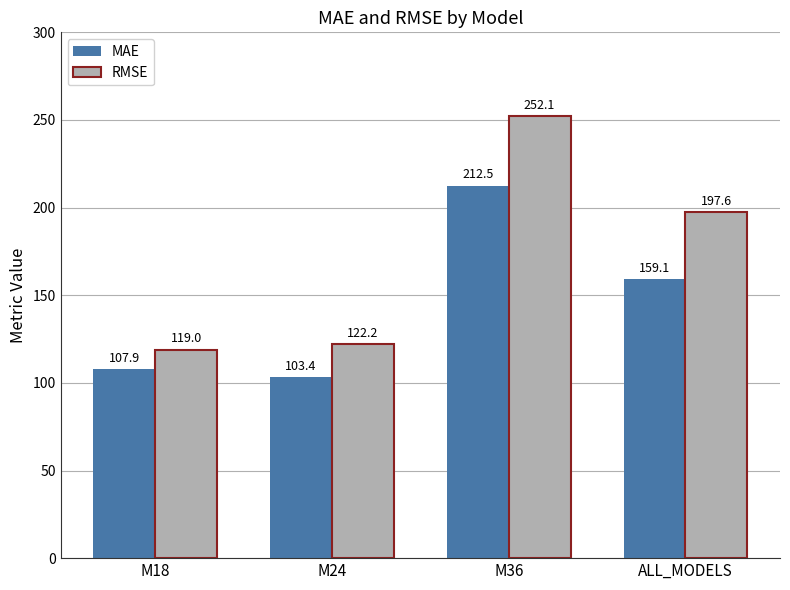

Are the bars grouped side by side (vs. stacked)?

Yes